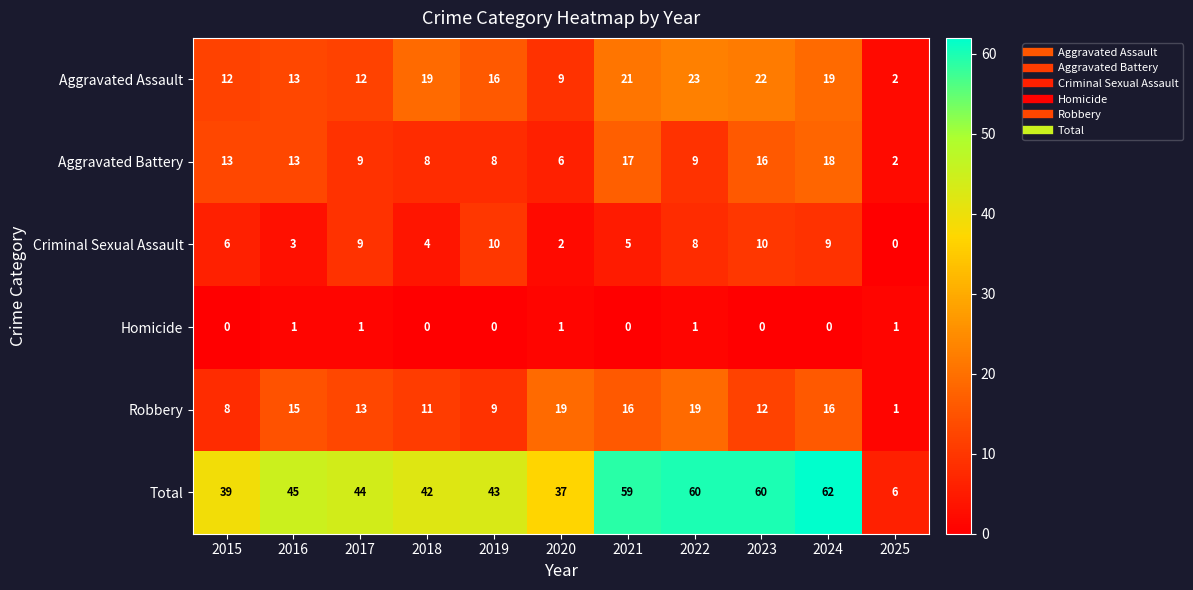

Which series has the largest range (max minus min)?

Total